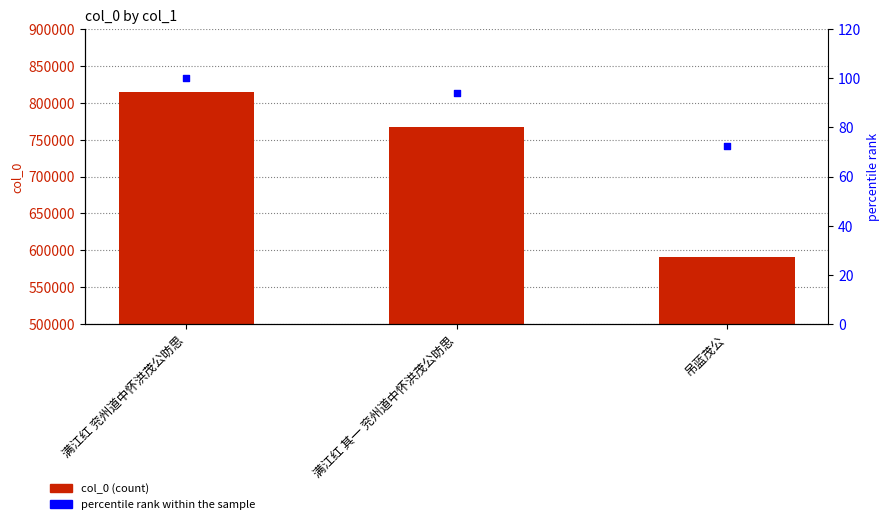

What are all the series names shown in the legend?

col_0, percentile rank within the sample